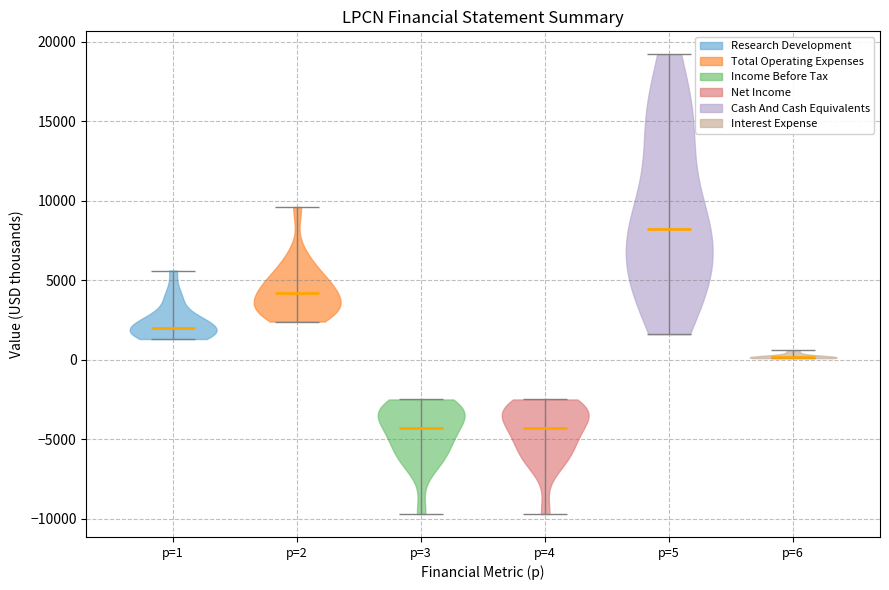

What is the highest point the violin for p=2 reaches on the y-axis? The values are not printed on the chart, so give them approximately, as read against the axis.

9500